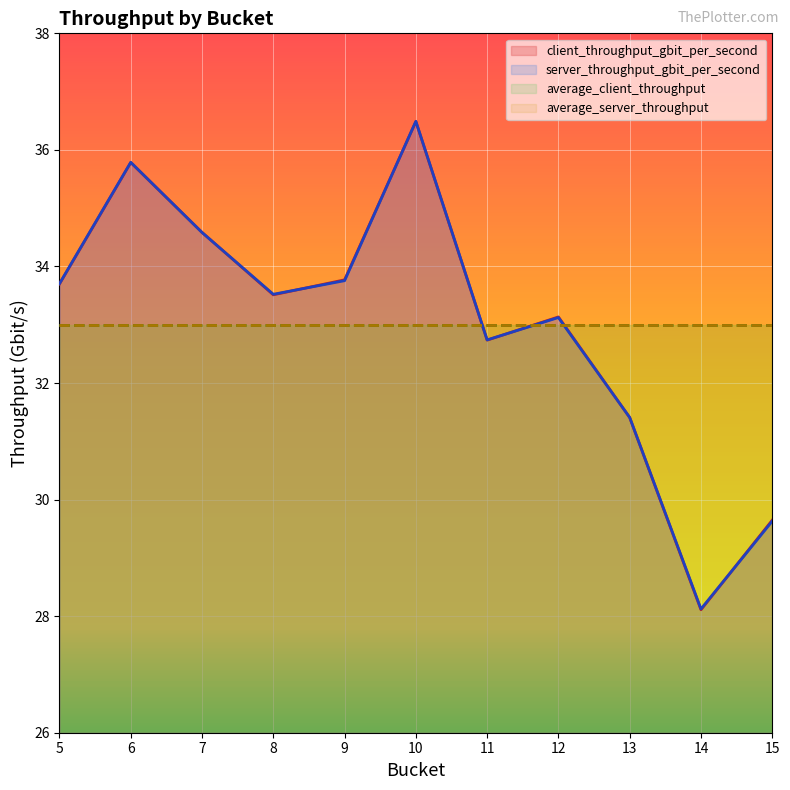

What is the value of the client_throughput_gbit_per_second point at the 1st from the left?

33.7